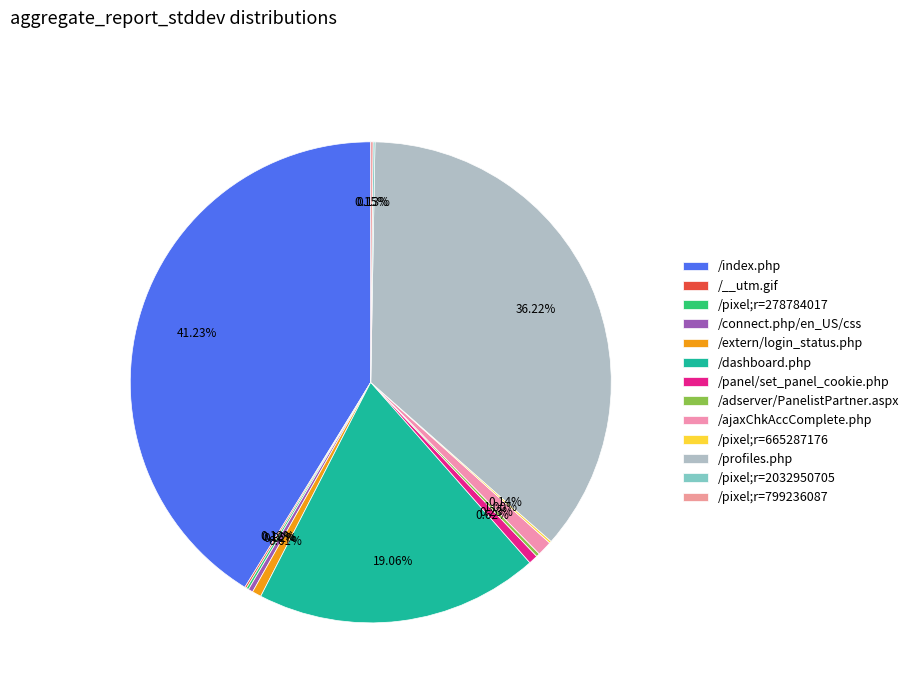

Combined, what portion of the pie is /pixel;r=278784017 and /dashboard.php?

19.2%